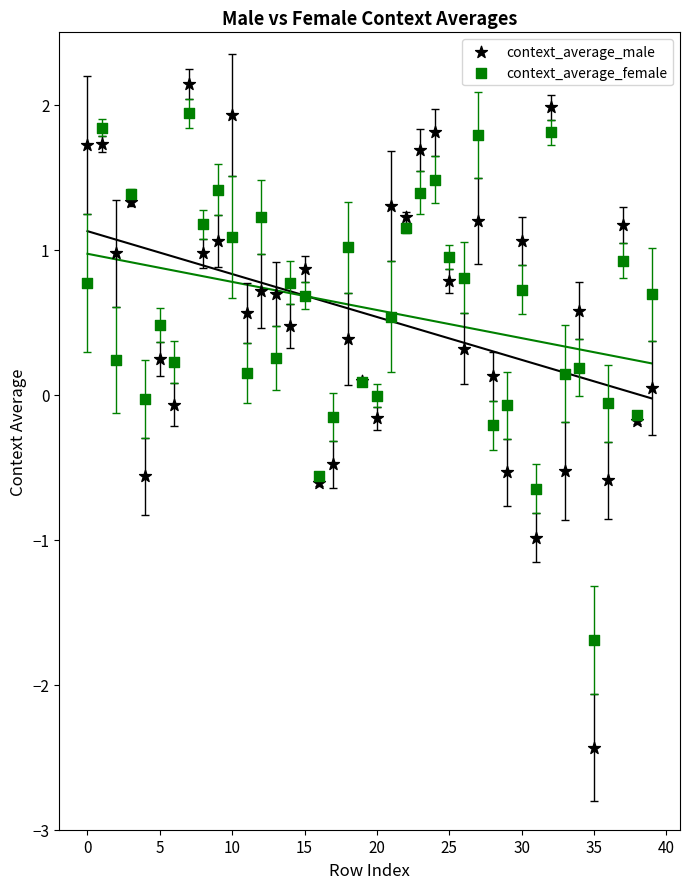

Which series contains the lowest Y value?

context_average_male